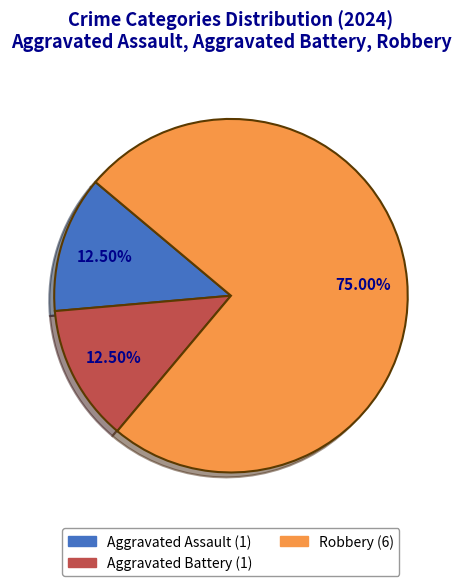

Does any single category account for the majority?

Yes